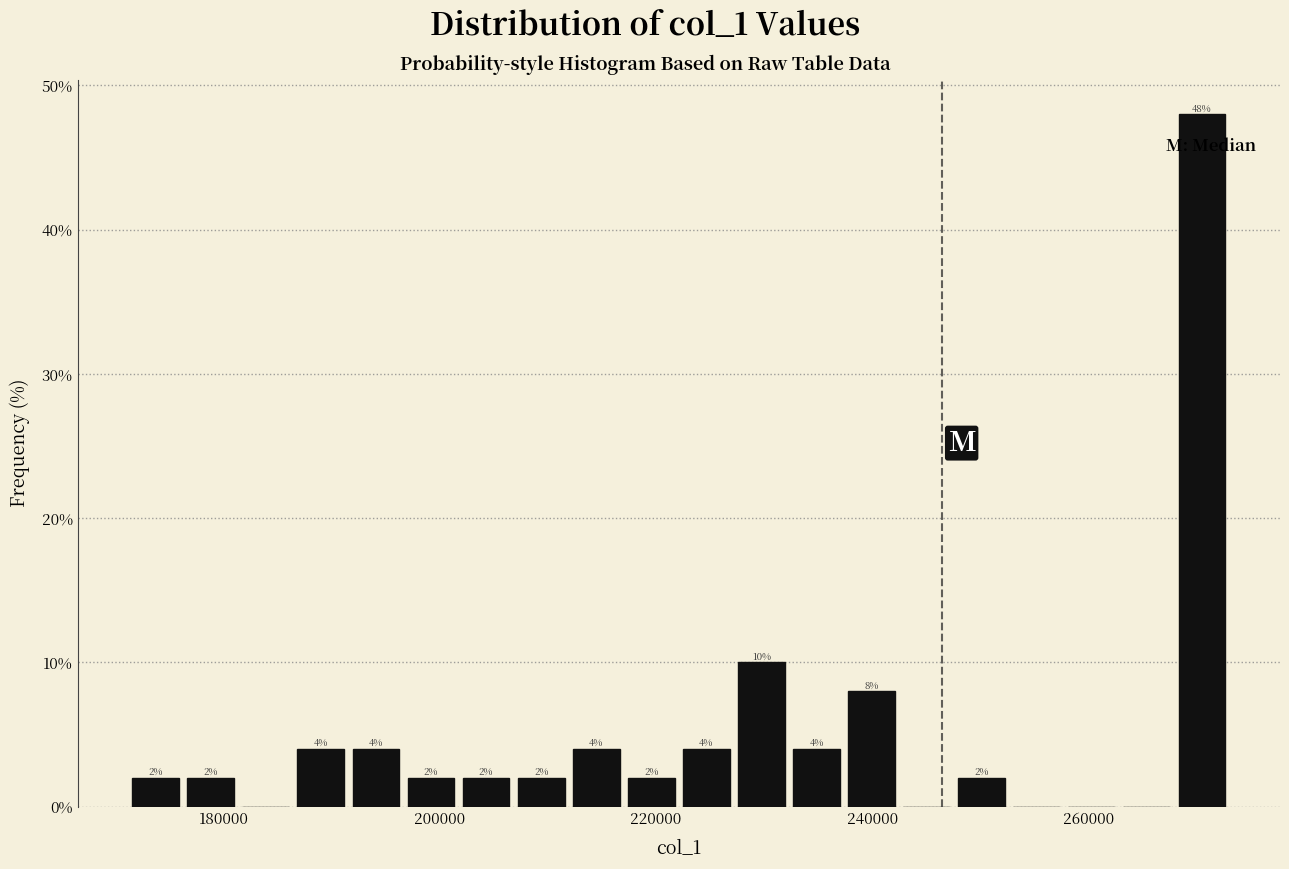

Read against the x-axis, roughly where is the centre of the tallest bar?

270000